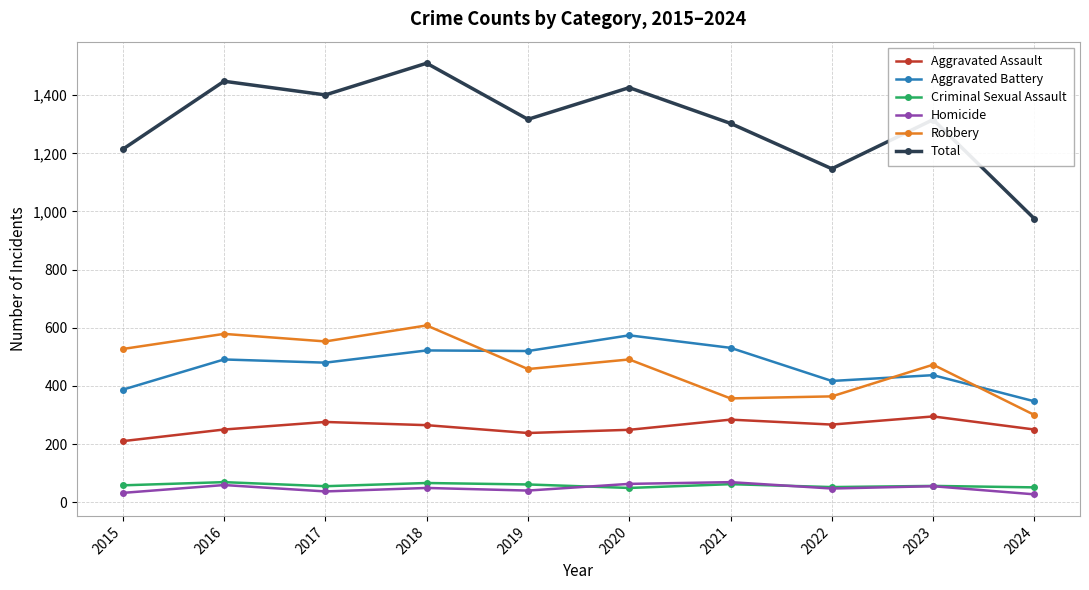

Is the value of Aggravated Battery at 2024 greater than the value of Total at 2021?

No